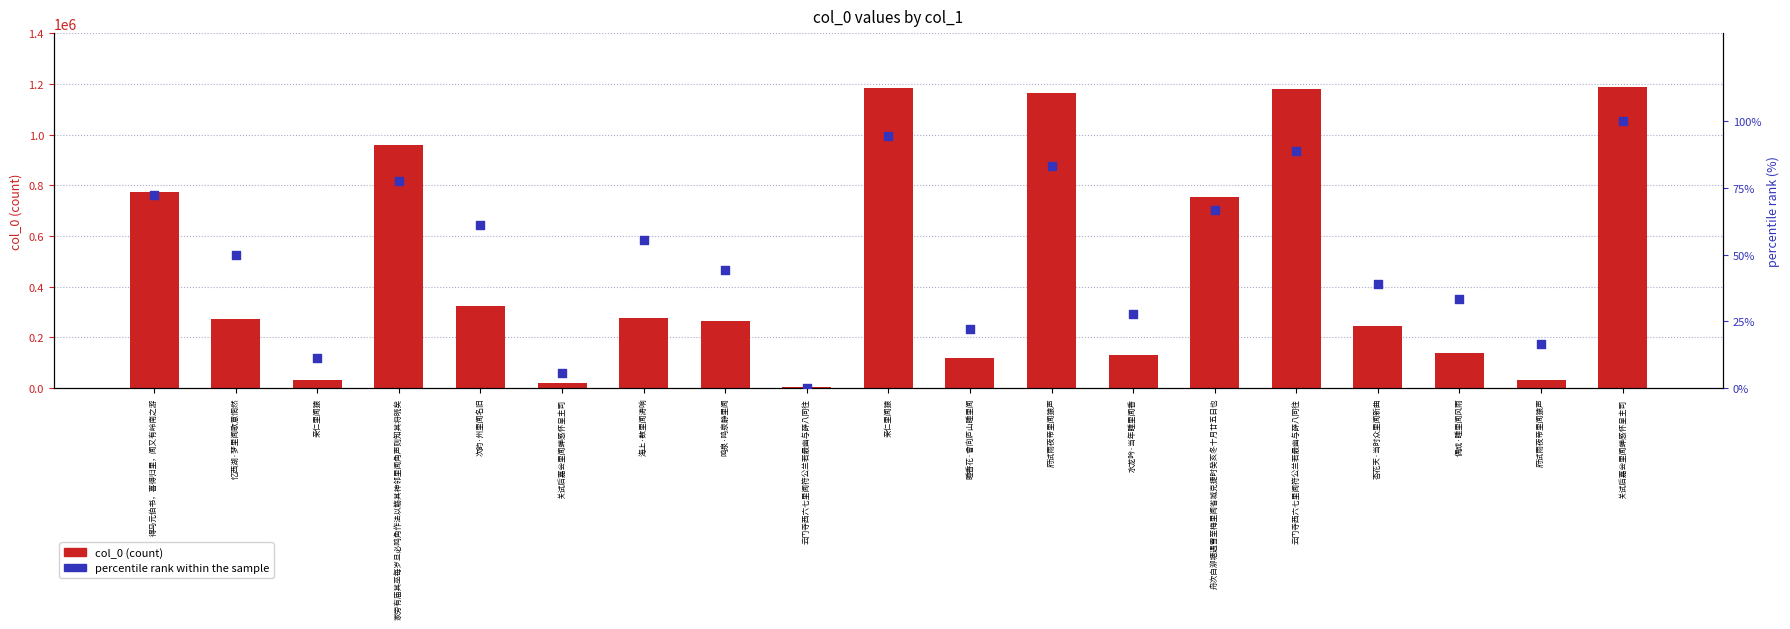

What are all the series names shown in the legend?

col_0 (count), percentile rank within the sample